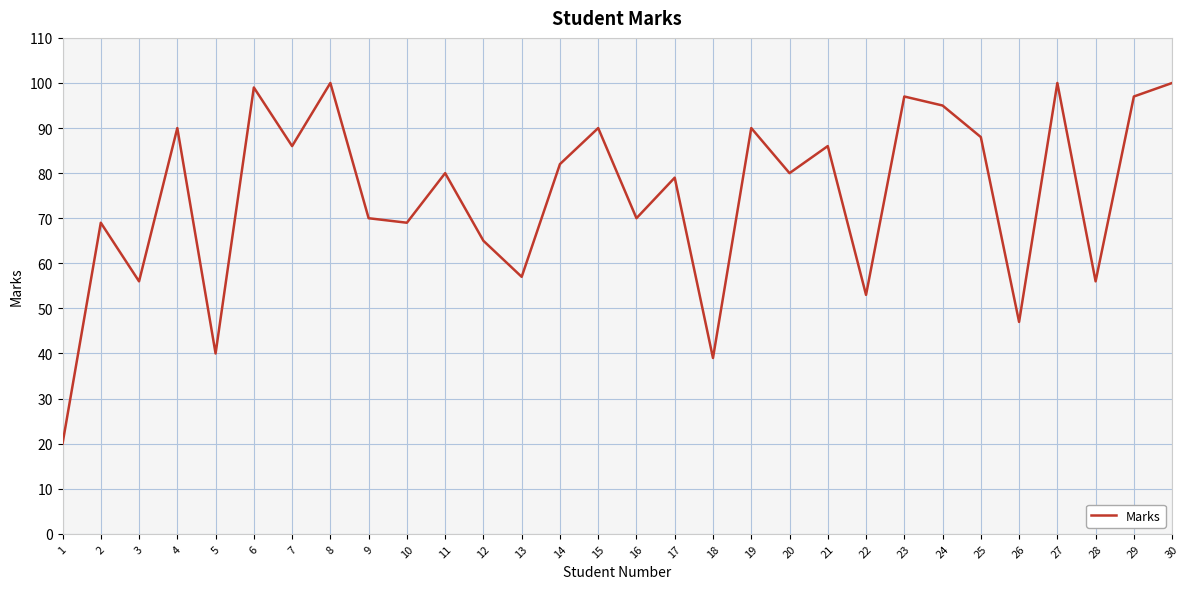

What is the difference between the second highest and minimum values?

80